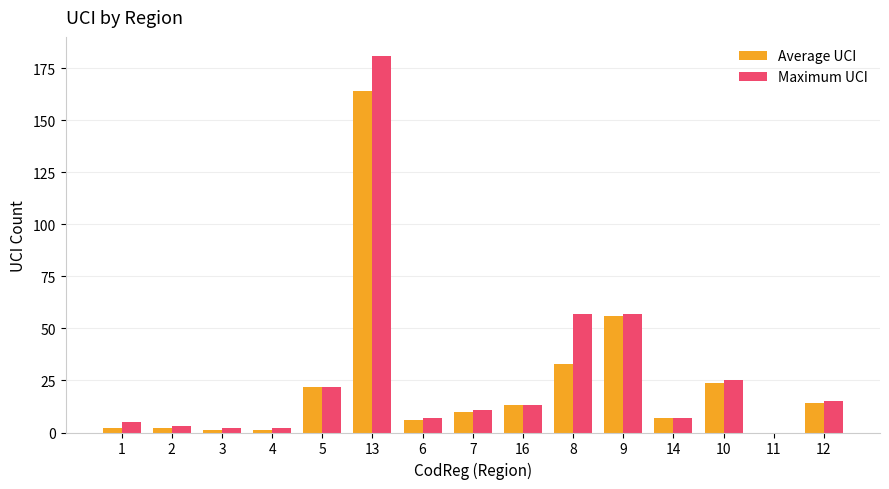

Reading right to left, list all the values displayed in this chart.

Average UCI: 14	0	24	7	56	33	13	10	6	164	22	1	1	2	2
Maximum UCI: 15	0	25	7	57	57	13	11	7	181	22	2	2	3	5